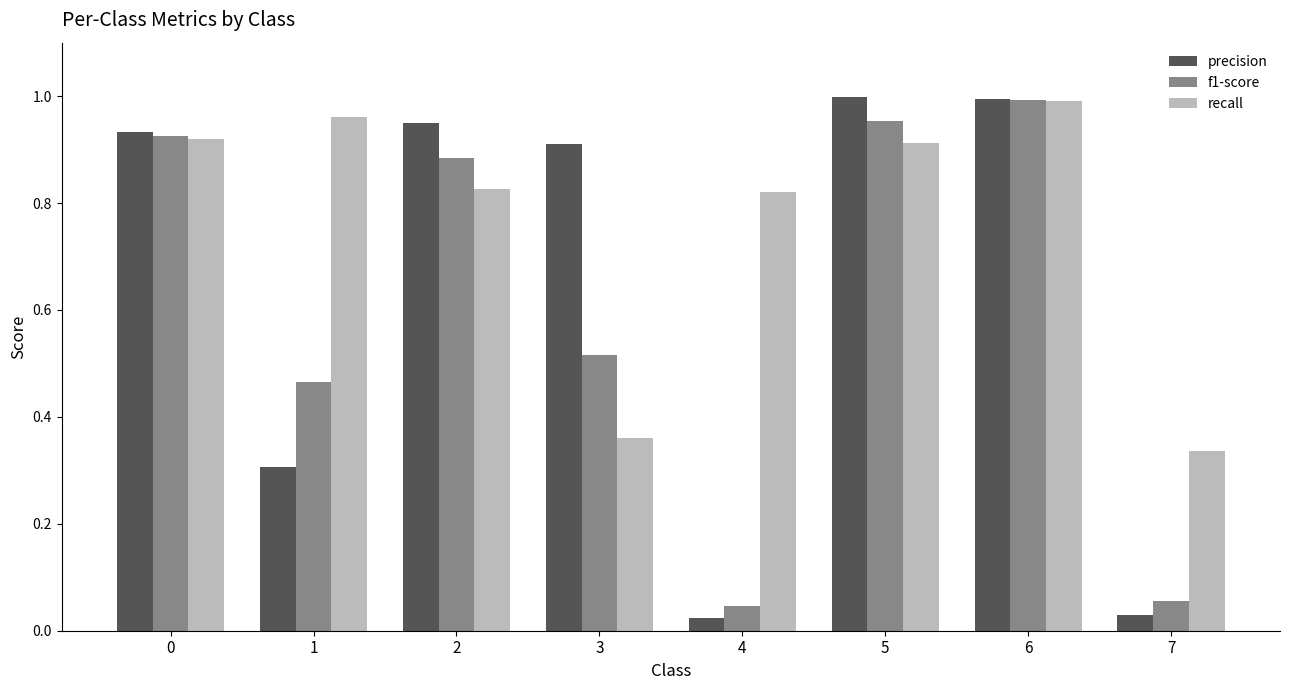

At 2, list the series in order from smallest to largest.

recall, f1-score, precision